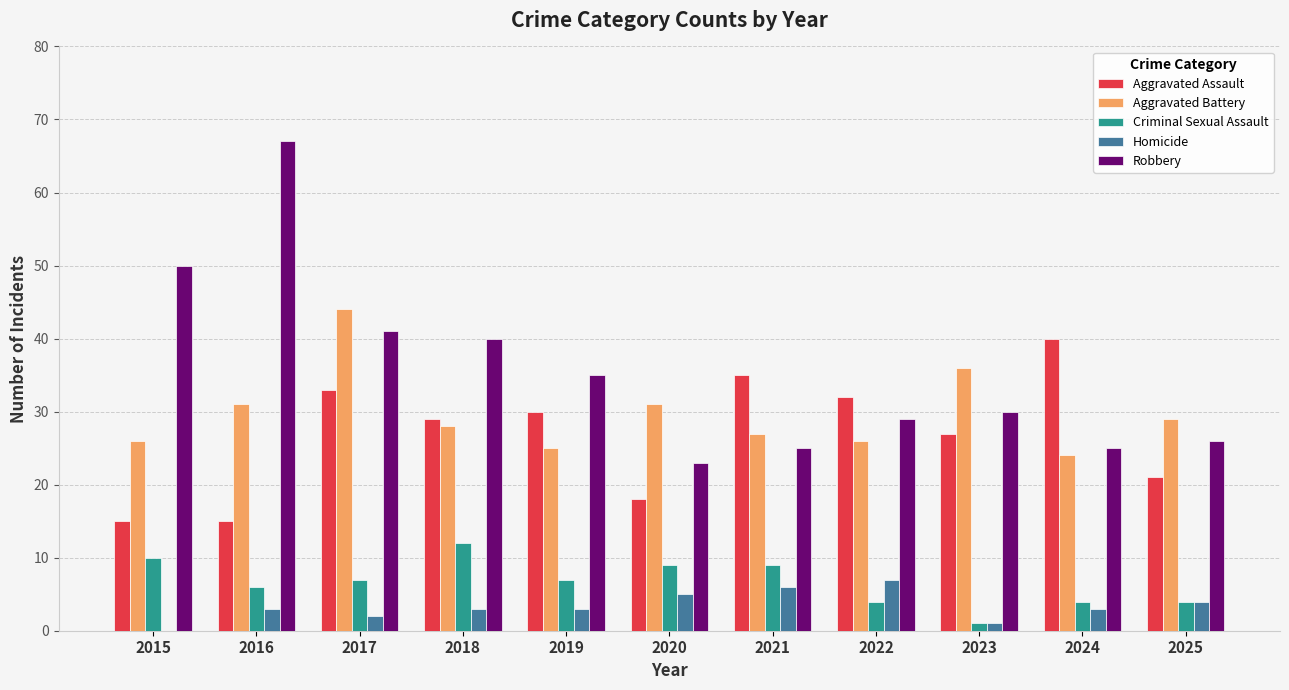

Which series changed the most between 2018 and 2021?

Robbery